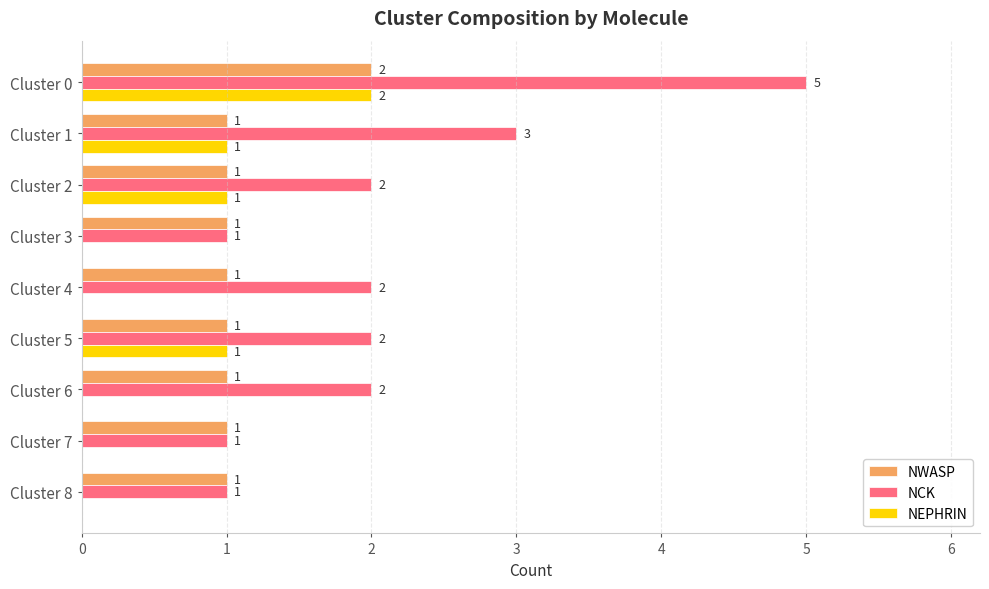

What is the sum of all NCK values?

19